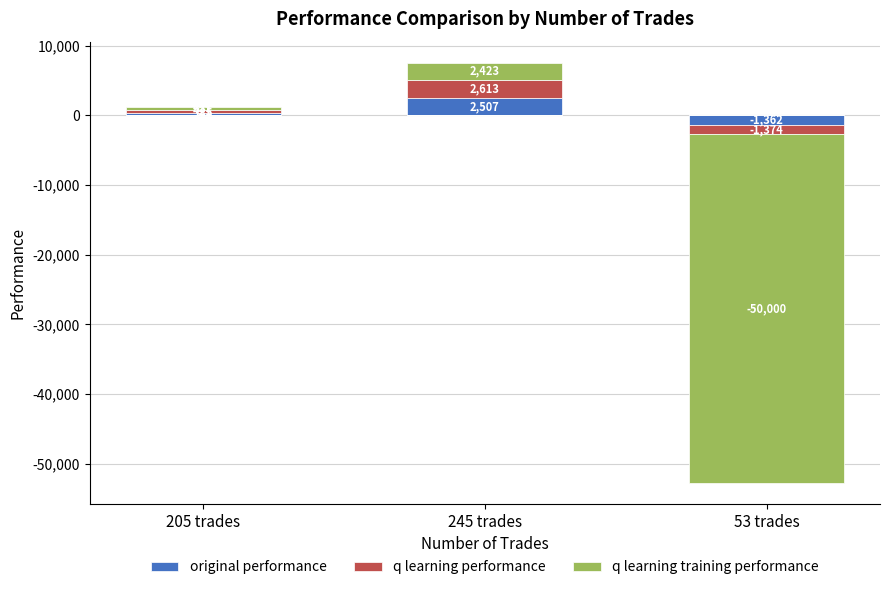

Is the value of q learning performance at 205 trades greater than the value of original performance at 245 trades?

No